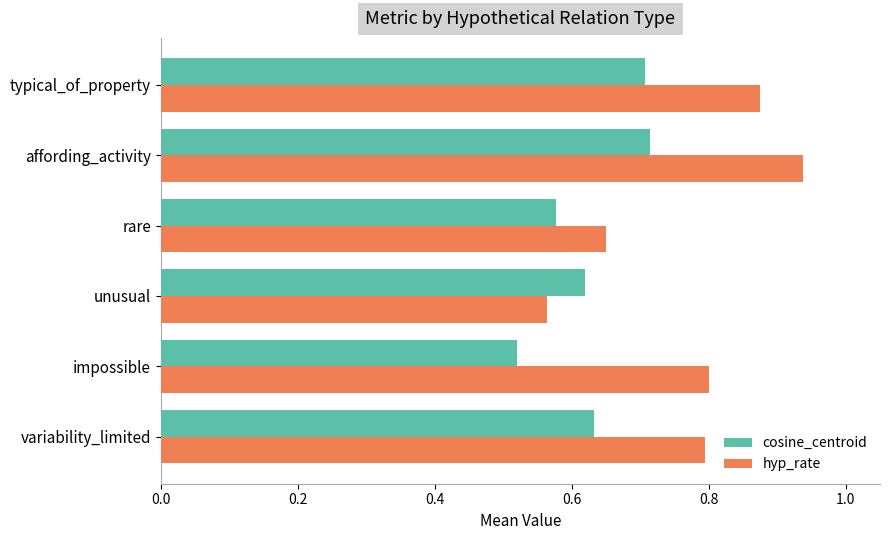

Between impossible and affording_activity, which series saw the biggest shift?

cosine_centroid